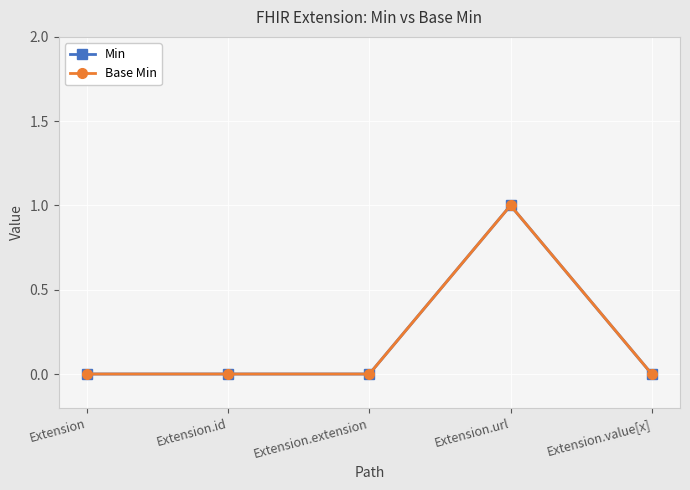

Does the chart have visible grid lines?

Yes